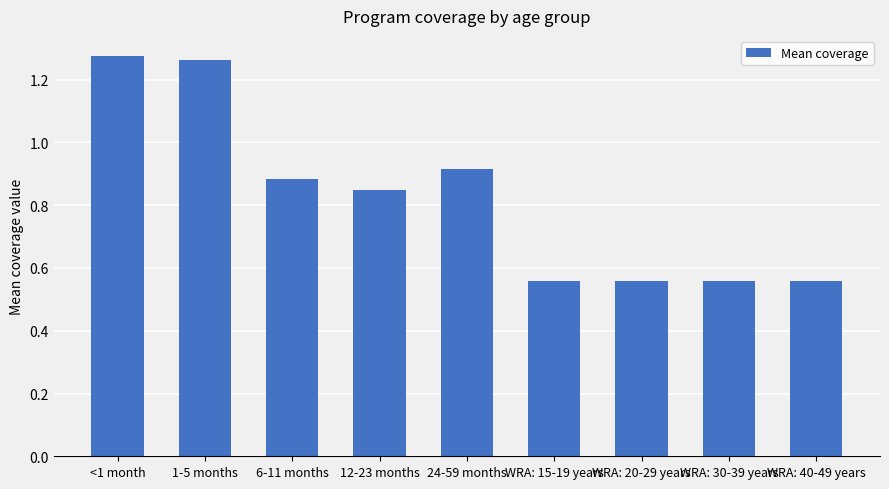

Count the number of data series in this chart.

1